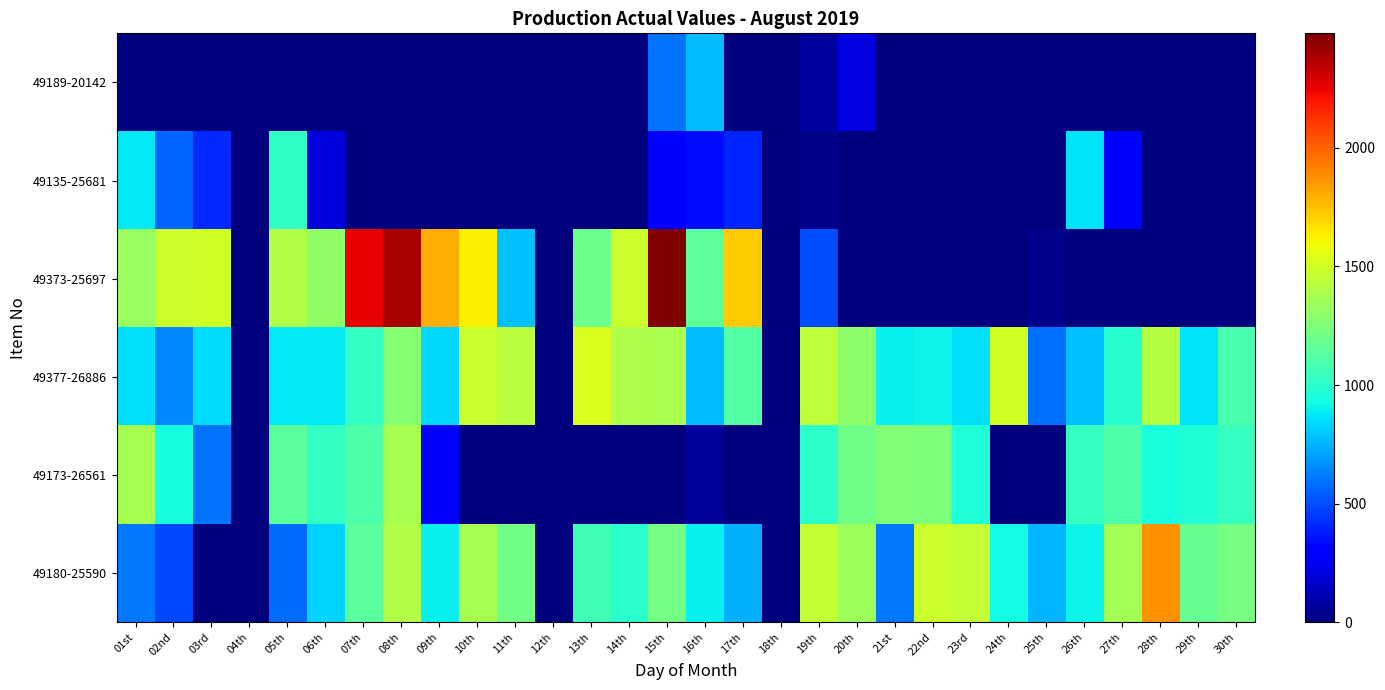

Which series has the largest total across all categories?

49377-26886